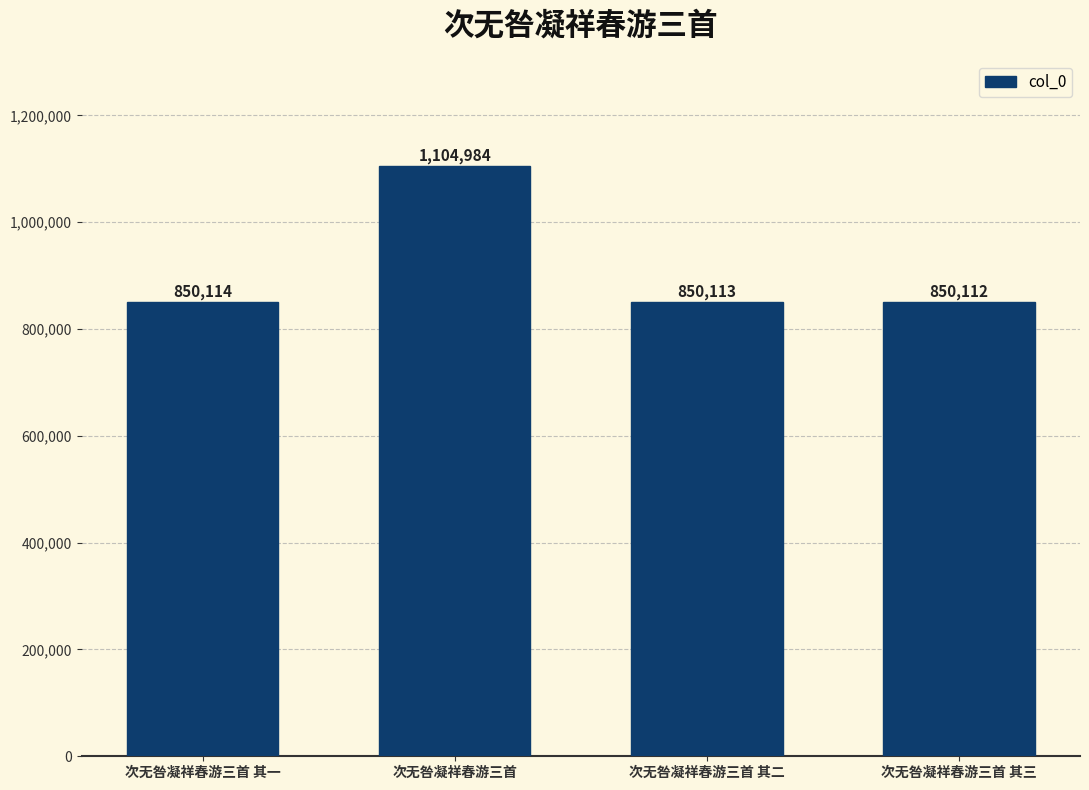

List the labels in order of value, largest first.

次无咎凝祥春游三首, 次无咎凝祥春游三首 其一, 次无咎凝祥春游三首 其二, 次无咎凝祥春游三首 其三